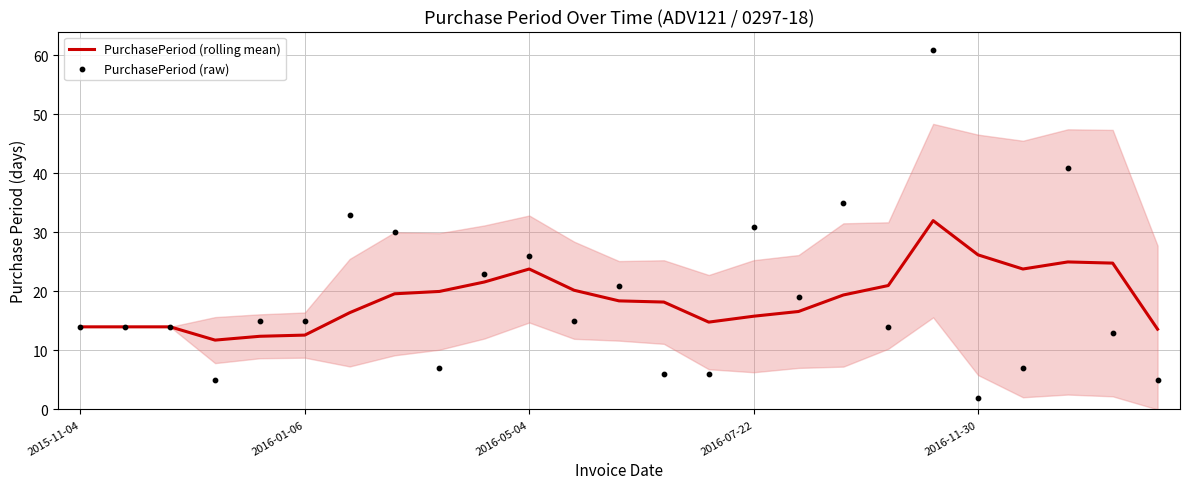

What are all the series names shown in the legend?

PurchasePeriod (rolling mean), PurchasePeriod (raw)